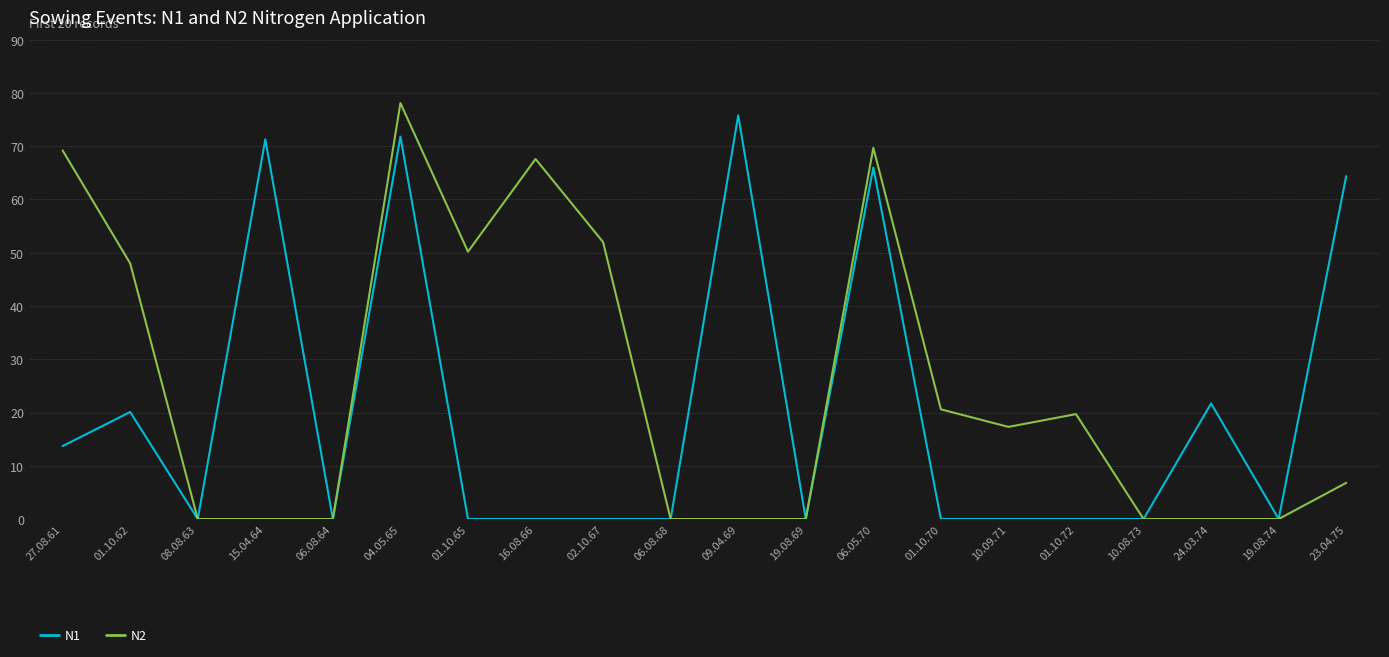

What is the total value across all series at 01.10.72?

19.7